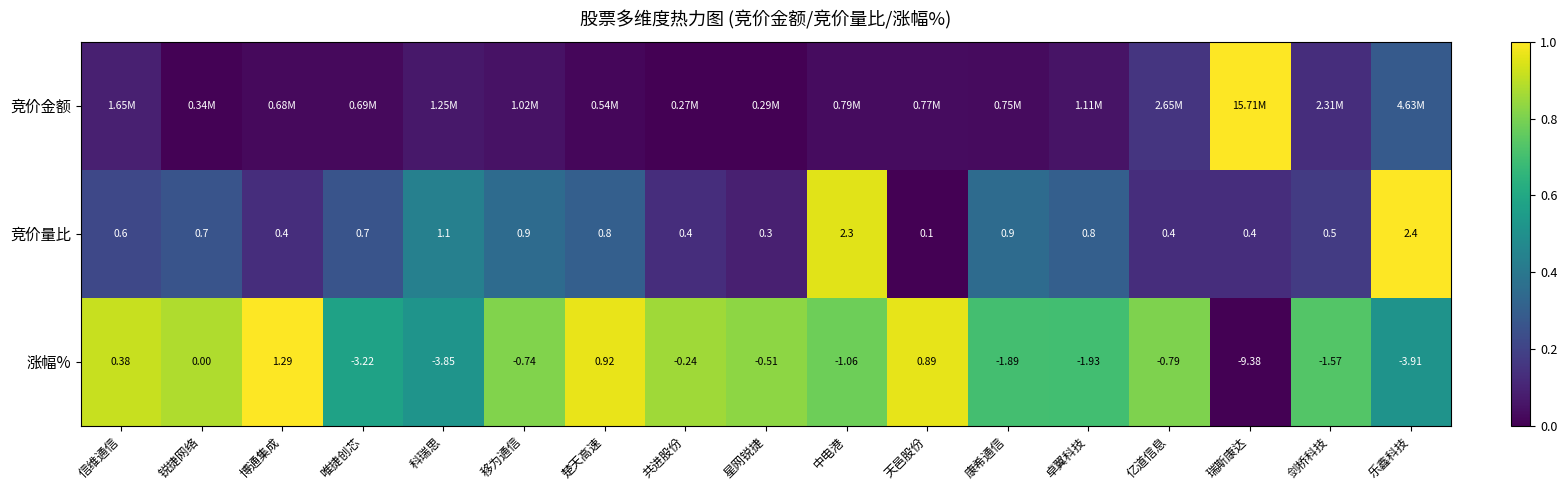

At which label does 竞价量比 reach its minimum?

天邑股份